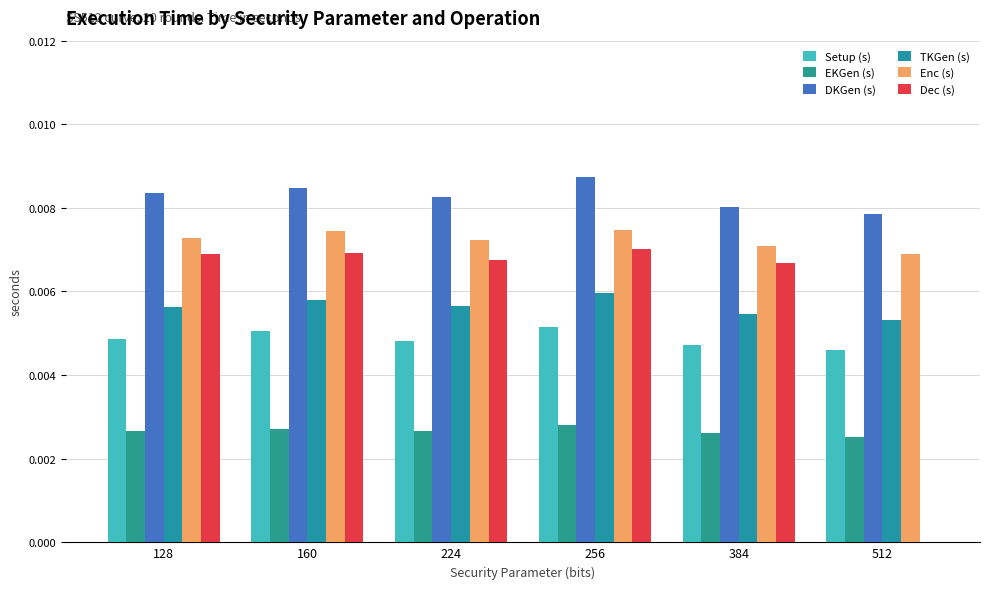

Which label corresponds to the smallest value in the chart?

512